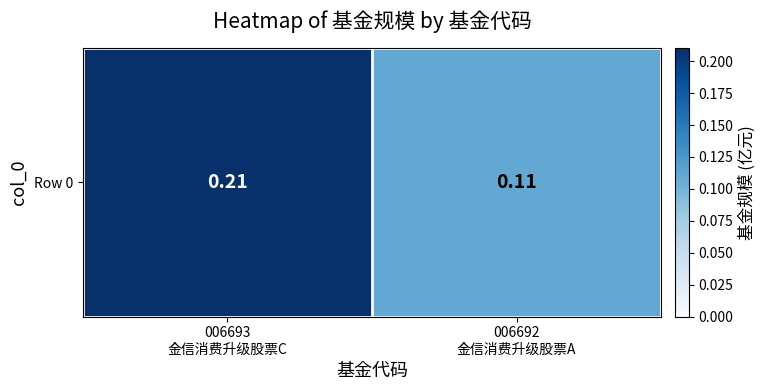

Count the values in the range 0 to 1.

2